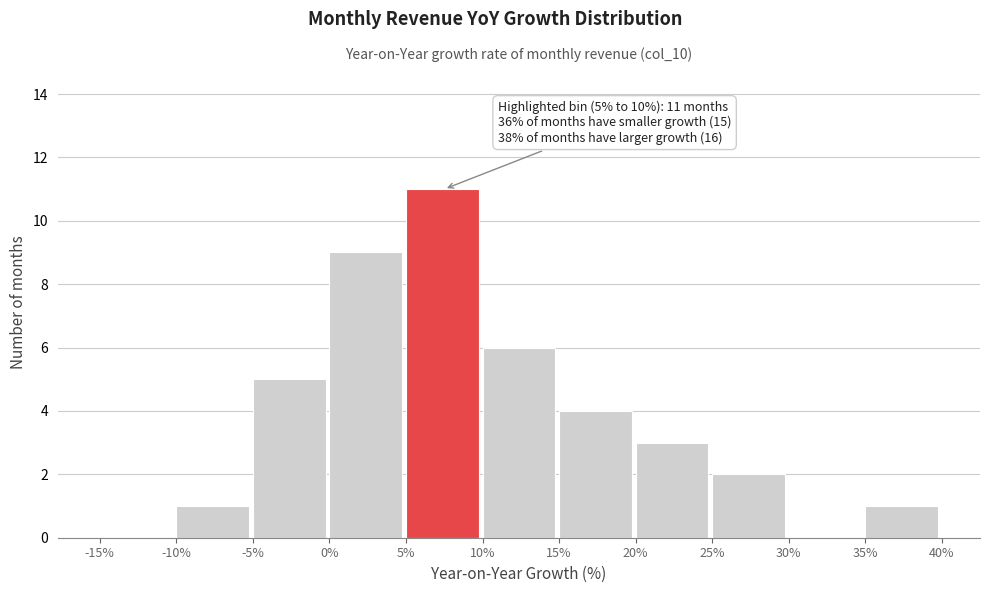

Over which range of the x-axis is the bar tallest?

5% to 10%